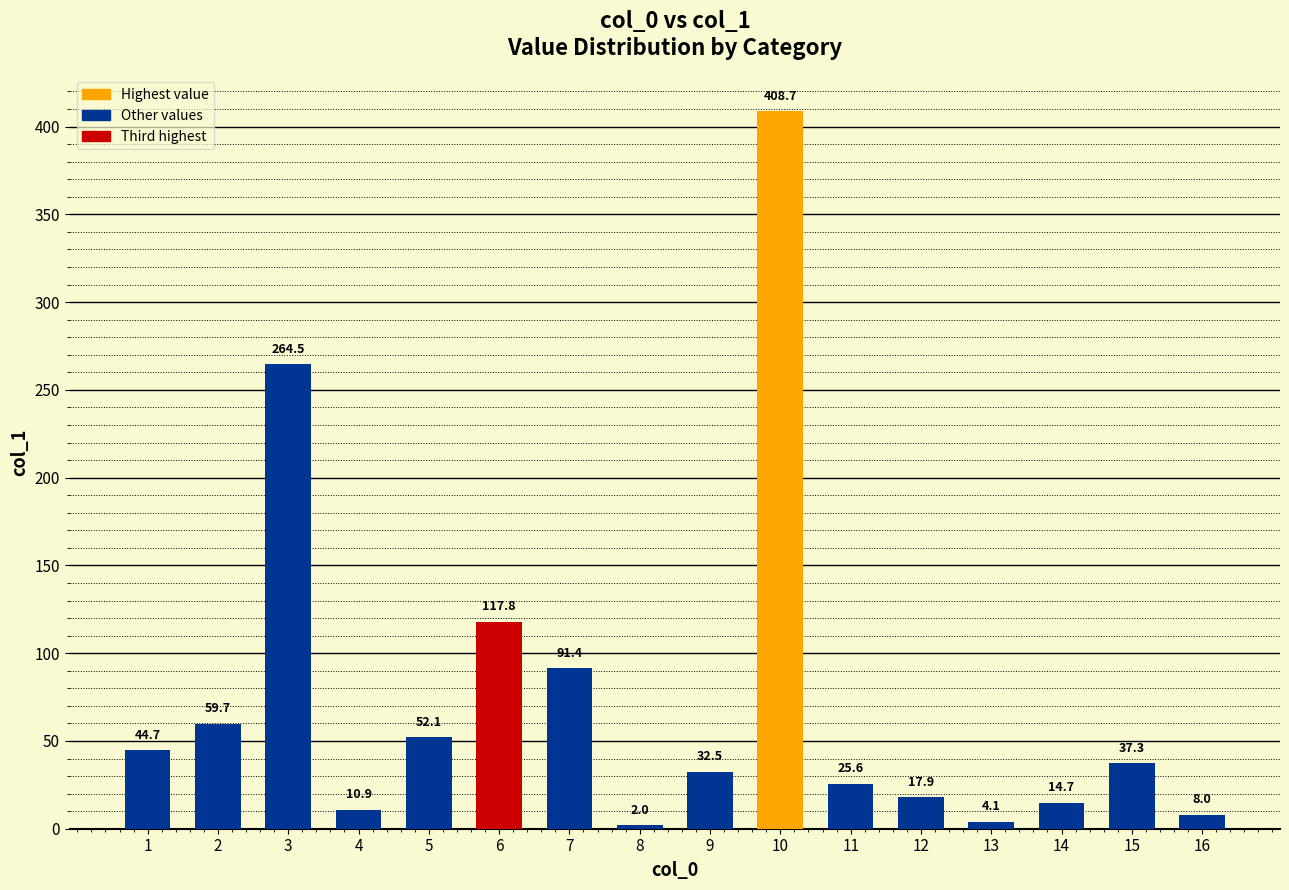

What value does the data have at 15?

37.3